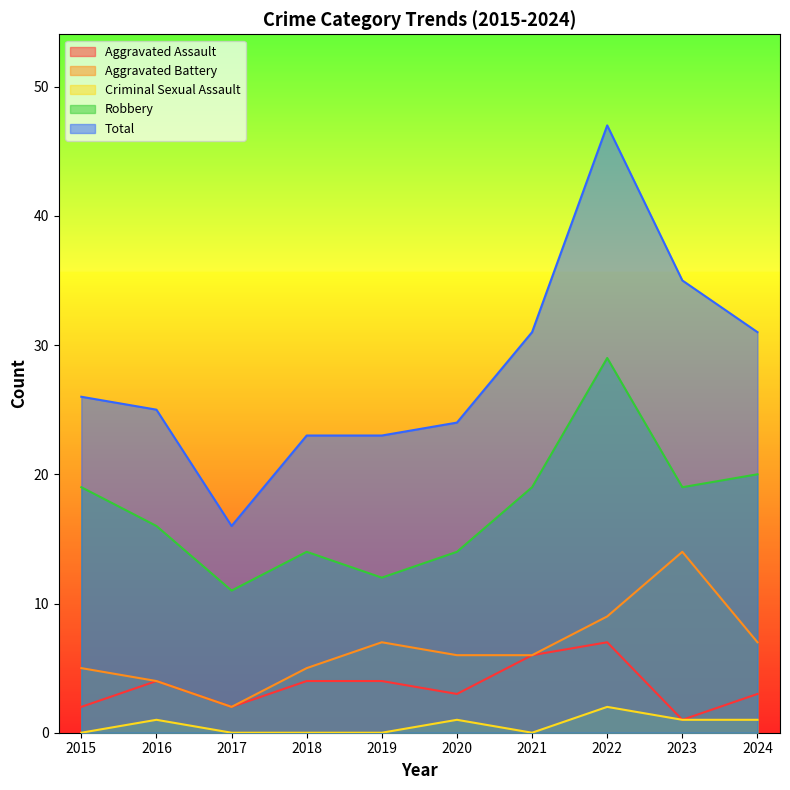

How many Aggravated Assault values are between 2 and 4?

7